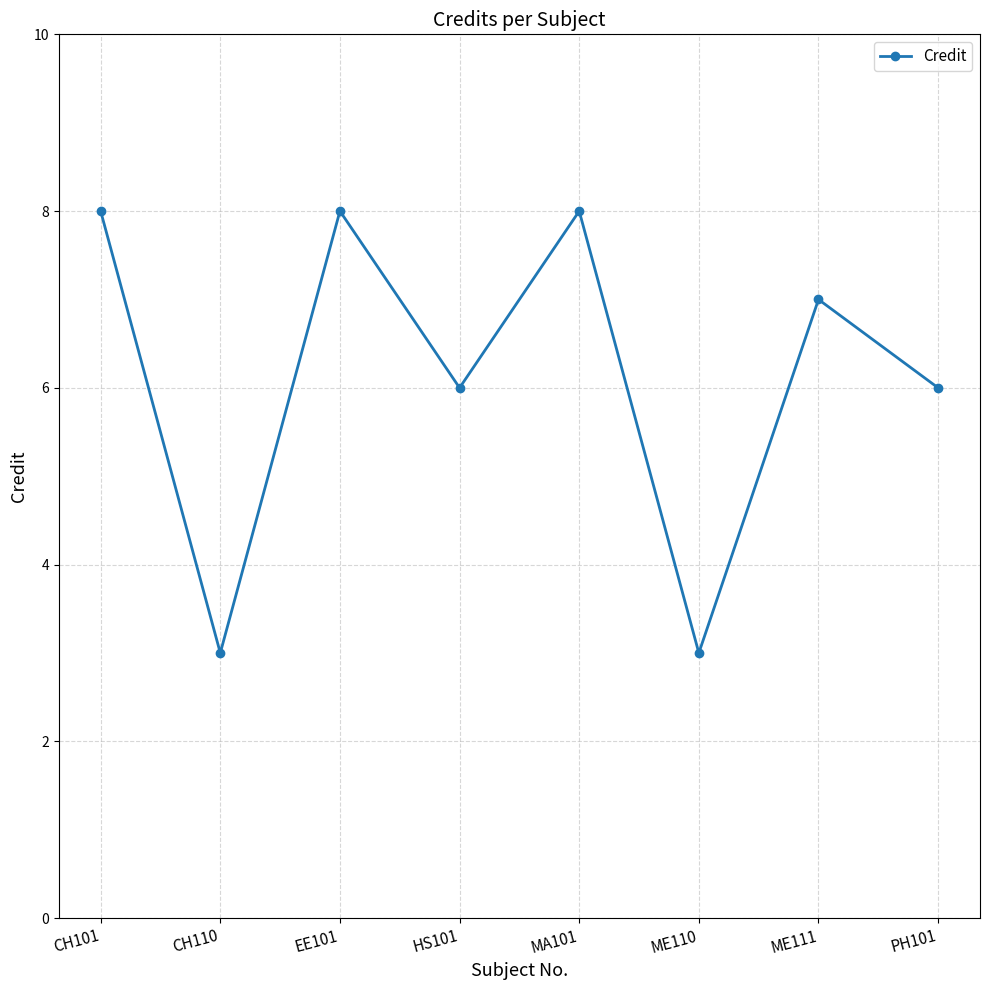

What is the label of the 8th point from the left?

PH101